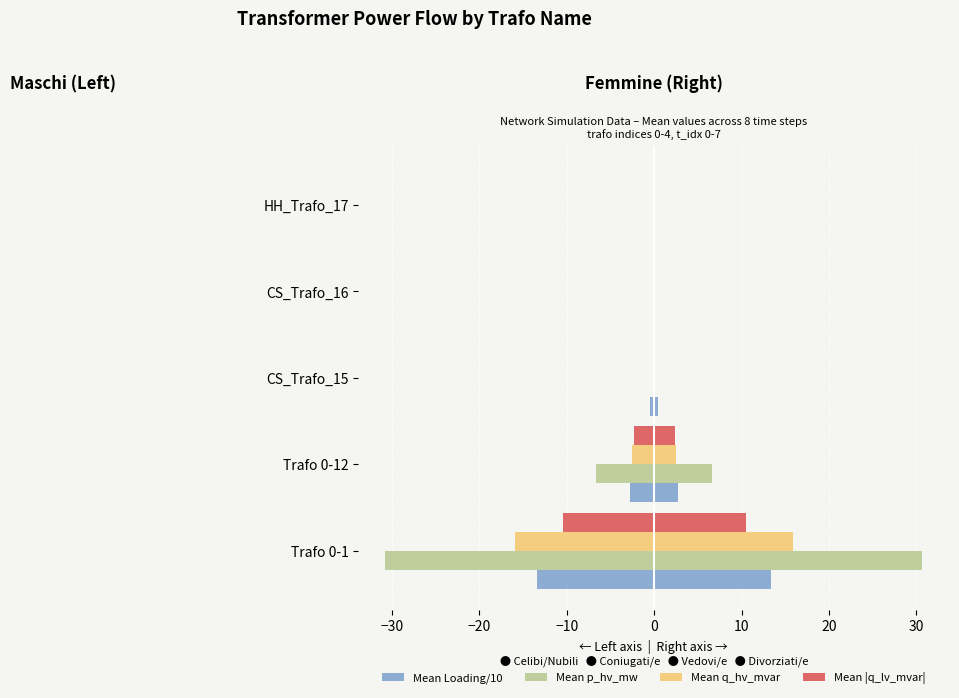

How many series are shown in this chart?

8